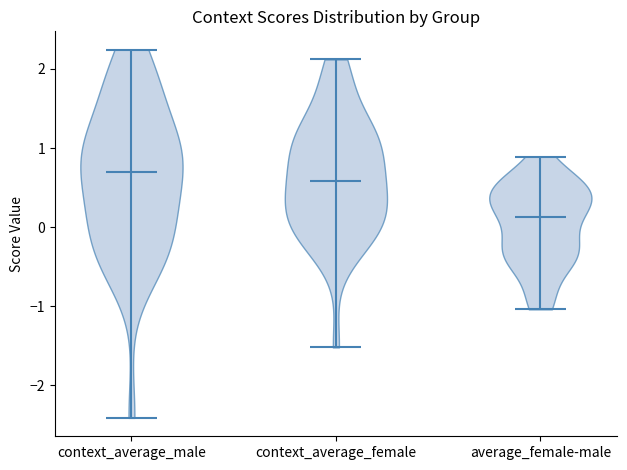

Which violin has the lowest median line?

average_female-male